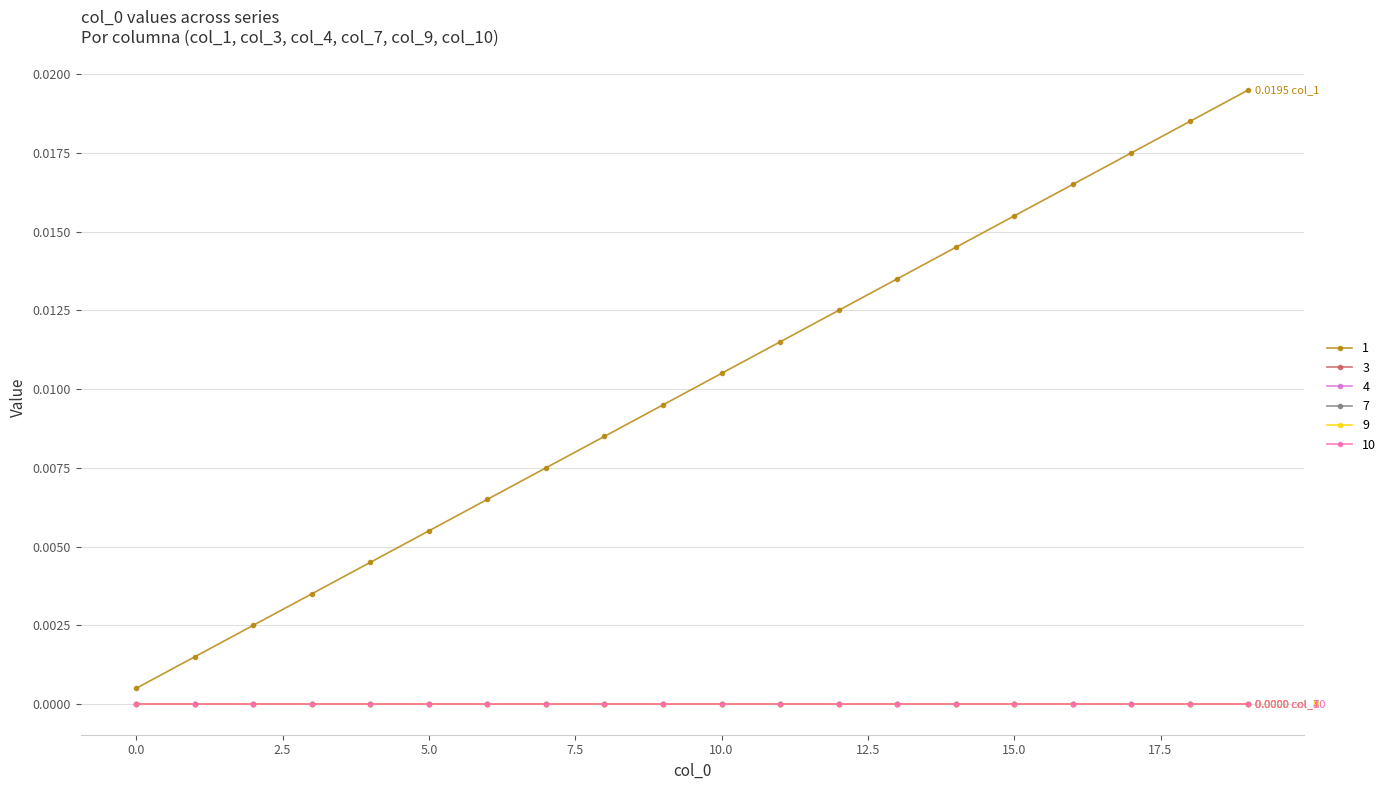

True or false: 9 has more than 2 interior local peaks.

False